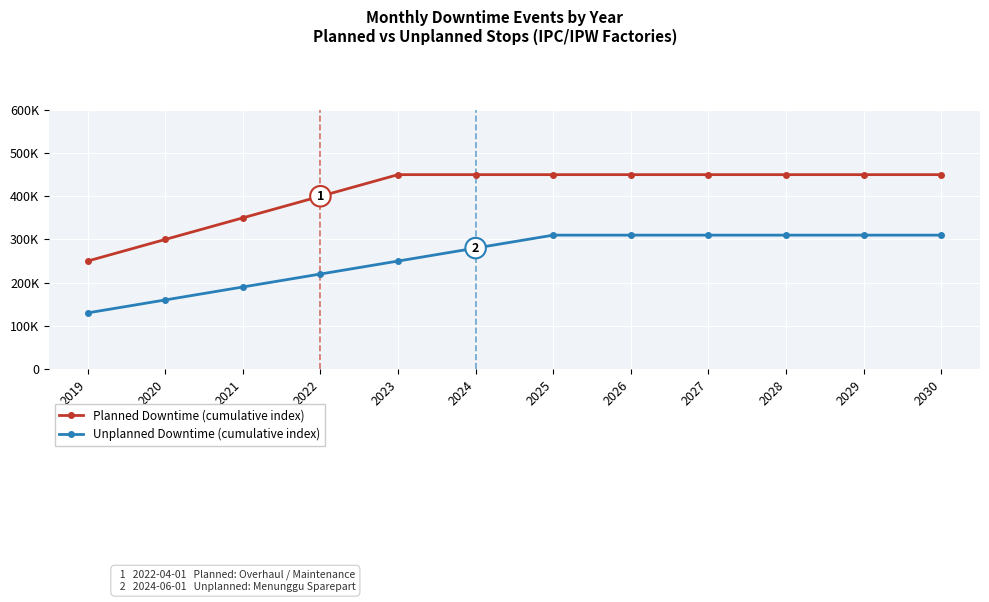

Does the chart have visible grid lines?

Yes